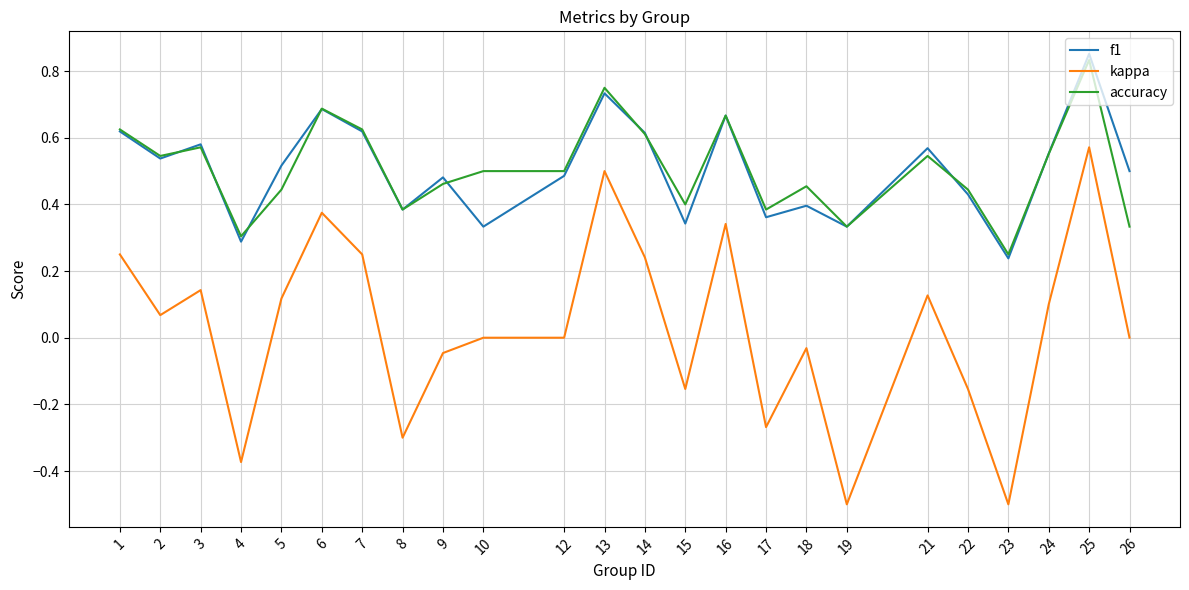

At which label is accuracy closest to 0?

23